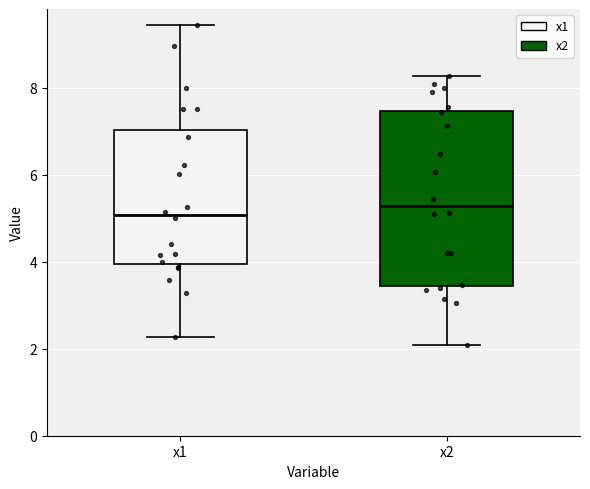

Which box is the tallest, from its lower edge to its upper edge?

x2